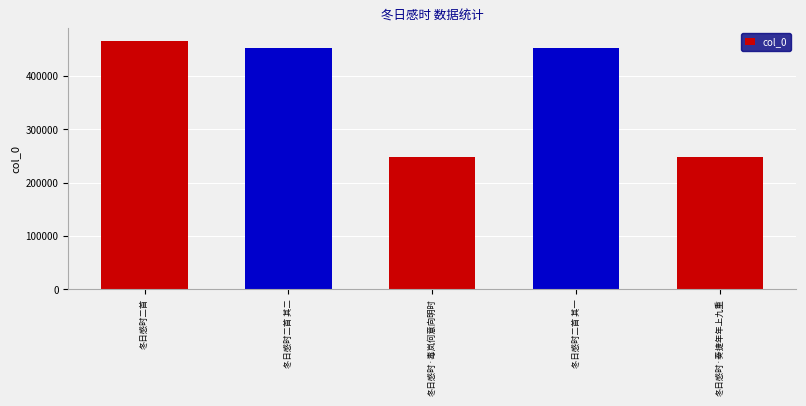

What is the minimum value shown in the chart?

248401